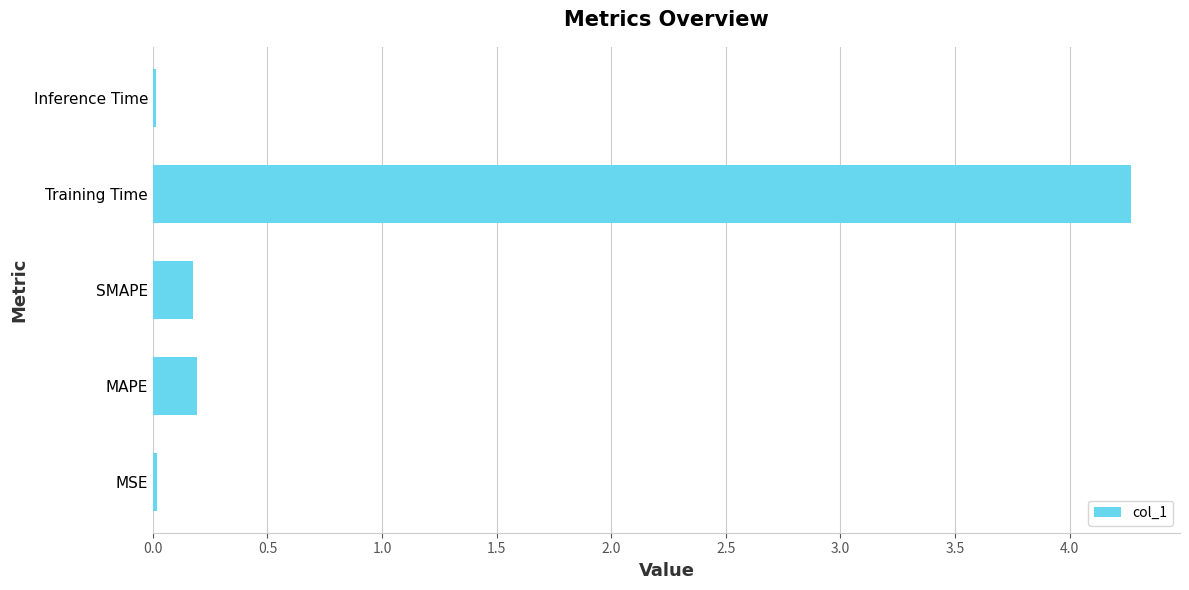

What is the average value?

0.9